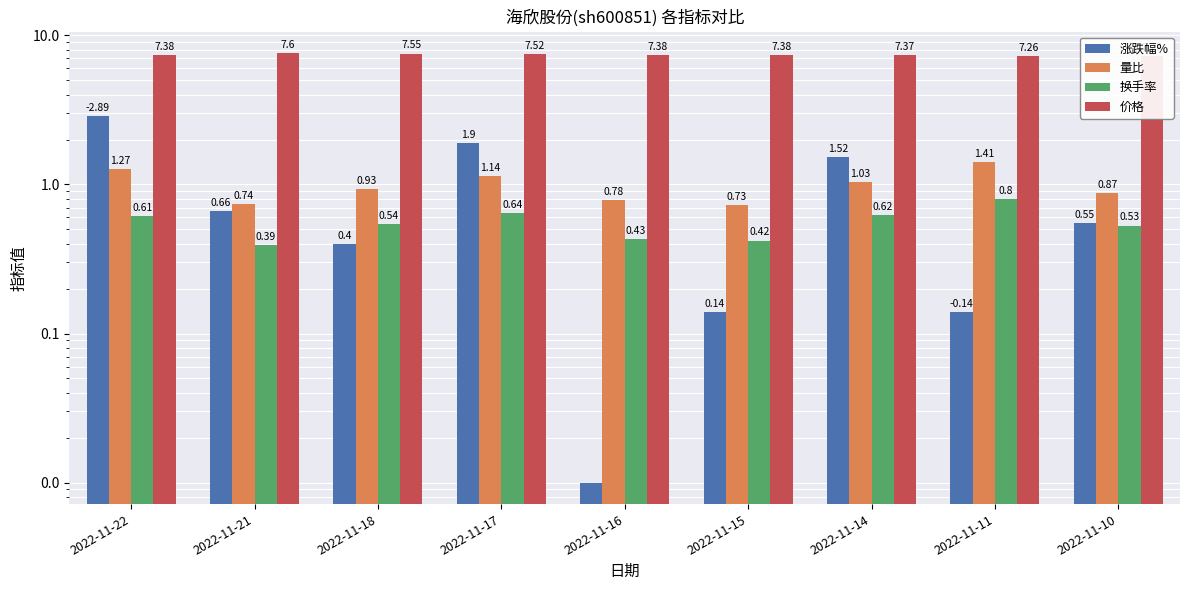

What is the value of the 涨跌幅% bar at the 3rd from the left?

0.4